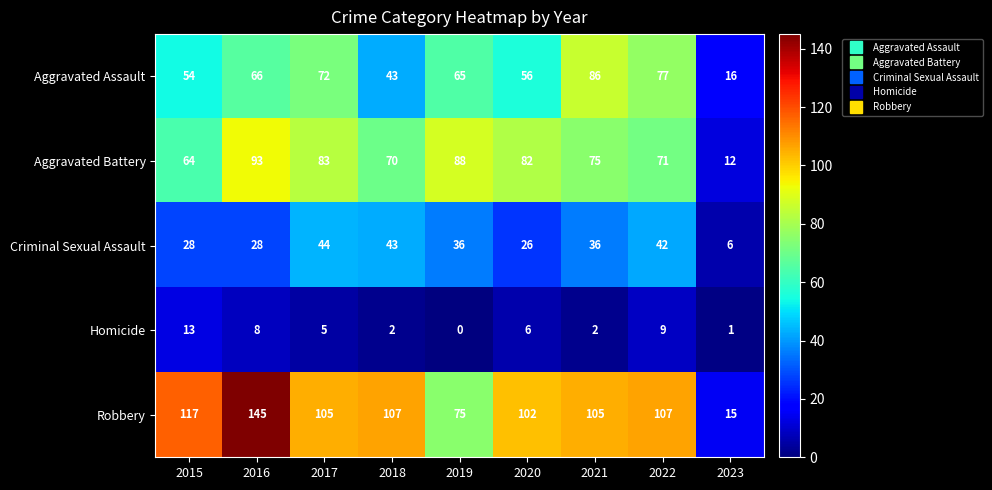

Is it true that Robbery equals 15 at 2023?

True